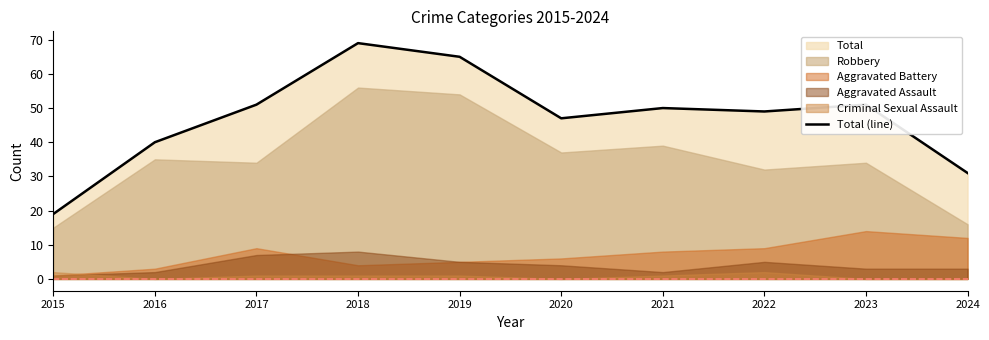

How many interior local peaks (higher than both neighbors) does the data have?

3